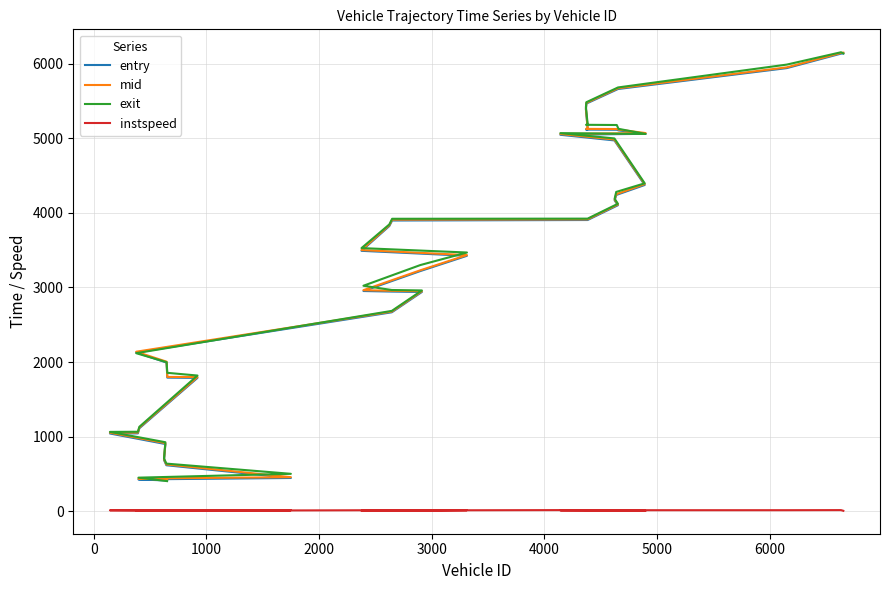

Is the value of entry at 4000 greater than the value of instspeed at 0?

Yes